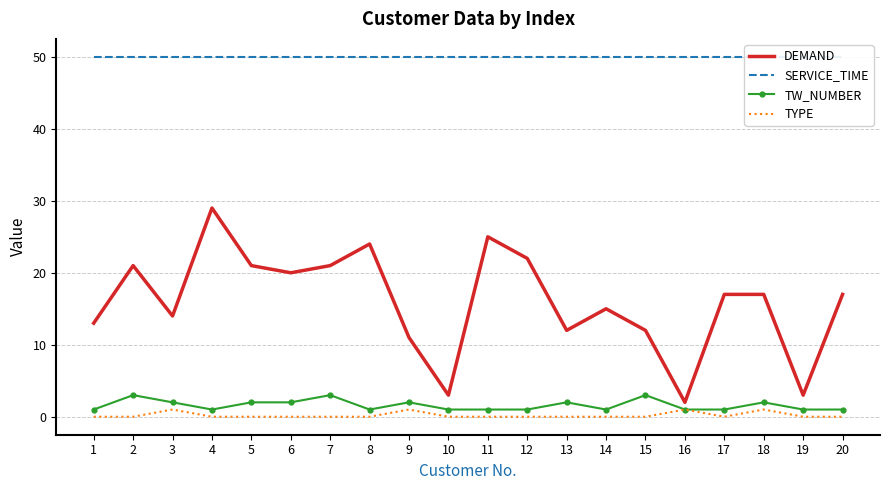

Which label corresponds to the smallest value in the chart?

1